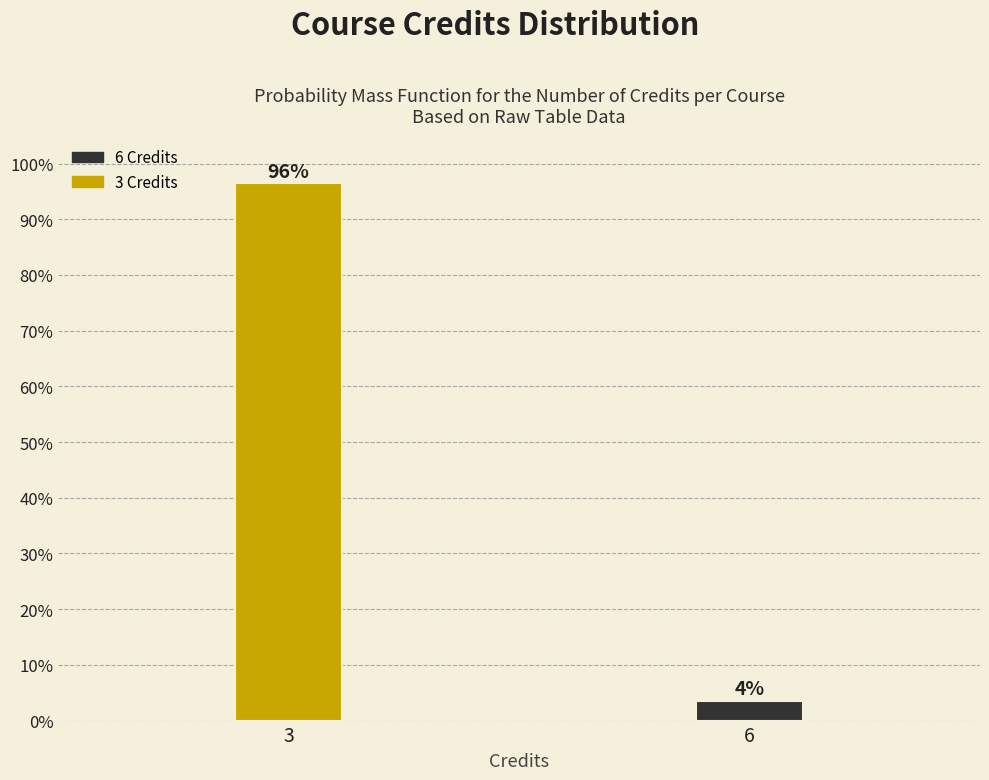

List the labels in order of value, smallest first.

6, 3